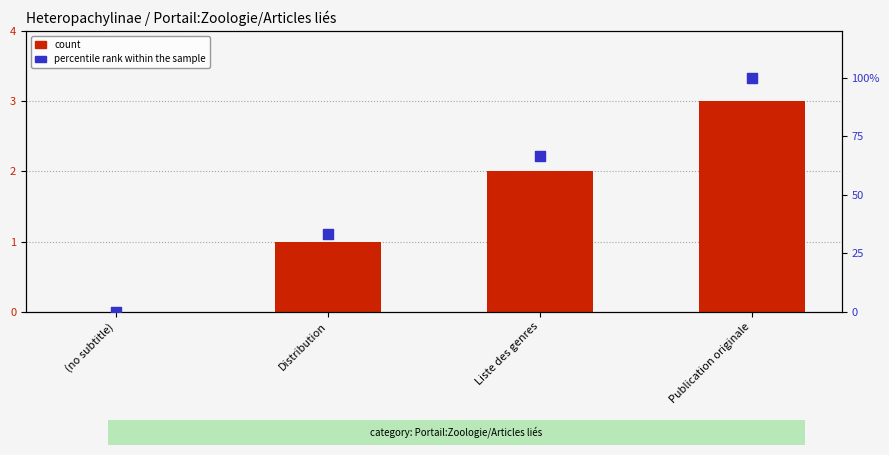

At which category is the sum across all series the highest?

Publication originale